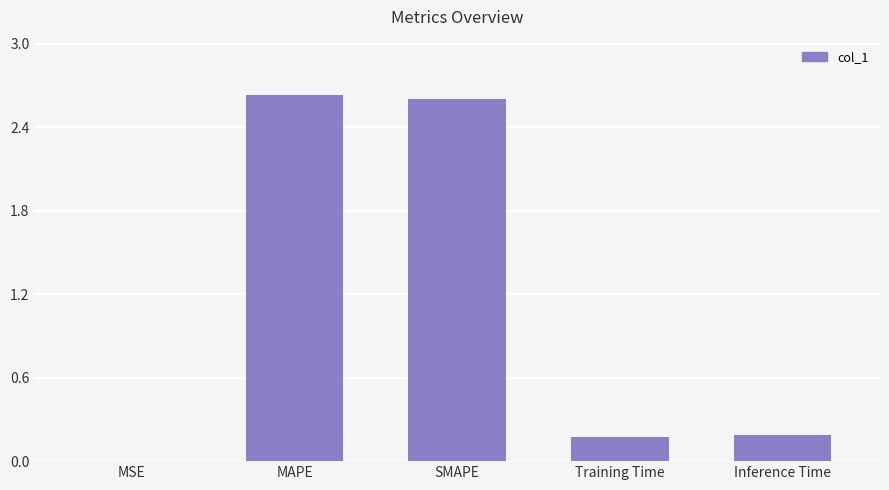

Are the bars horizontal?

No